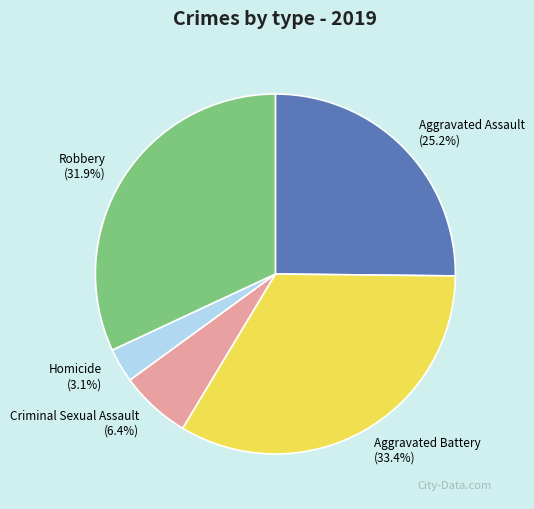

Count the number of slices in the pie.

5